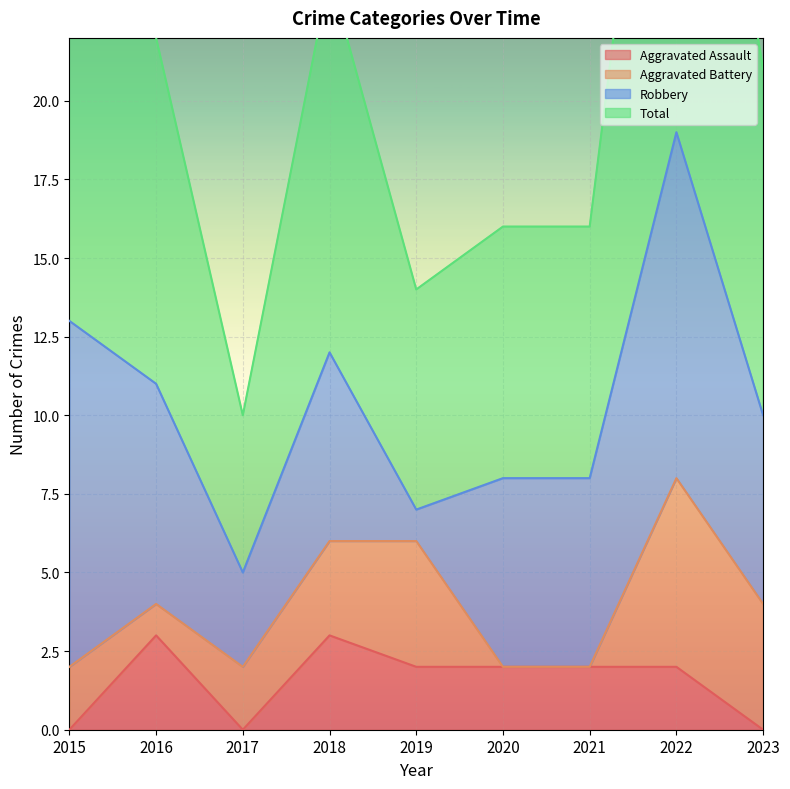

The Aggravated Assault series shows 1 at 2021. True or false?

False